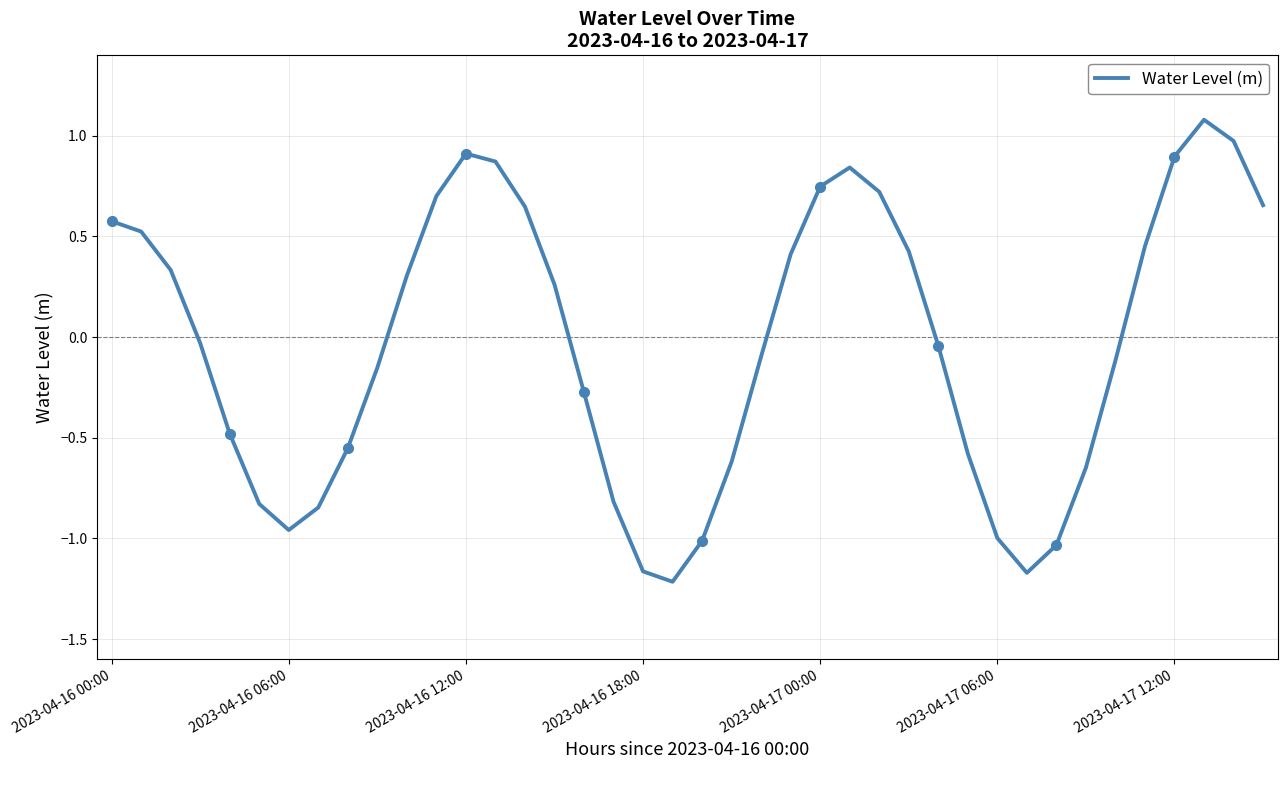

The value of Water Level (m) at 2023-04-16 00:00 is 0.6. True or false?

True